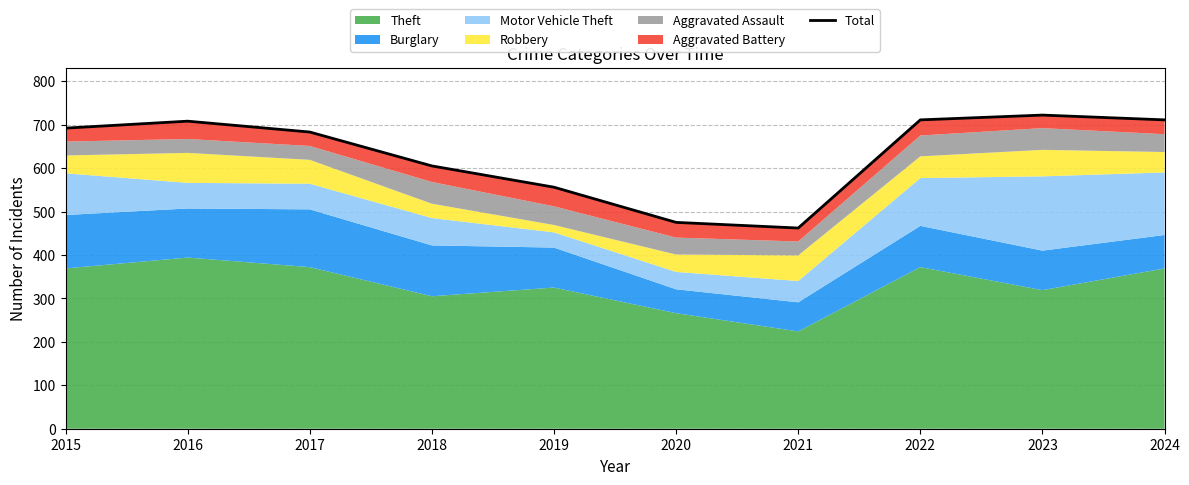

The value at 2022 is 1061. True or false?

False